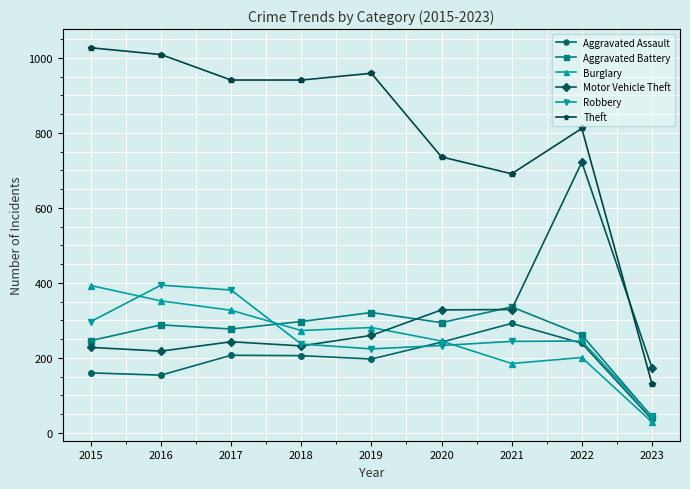

At how many categories does at least one series exceed 236?

8